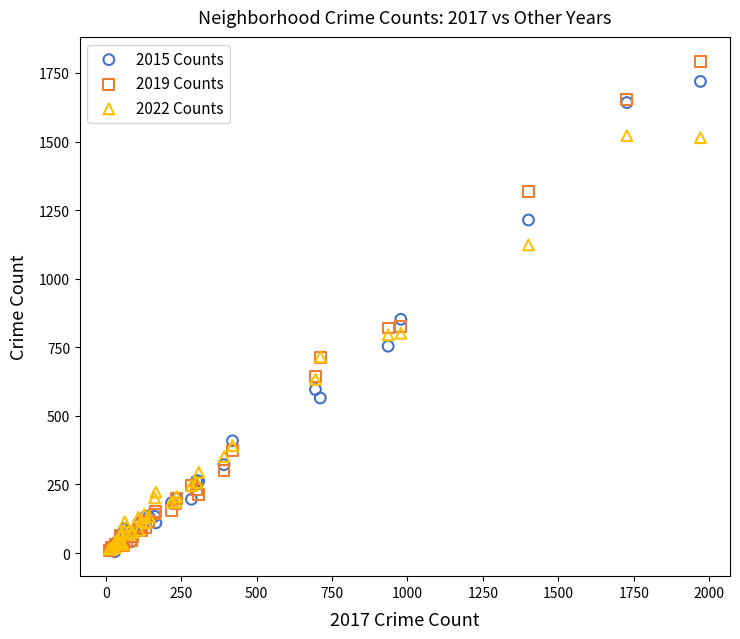

What are all the series names shown in the legend?

2015 Counts, 2019 Counts, 2022 Counts